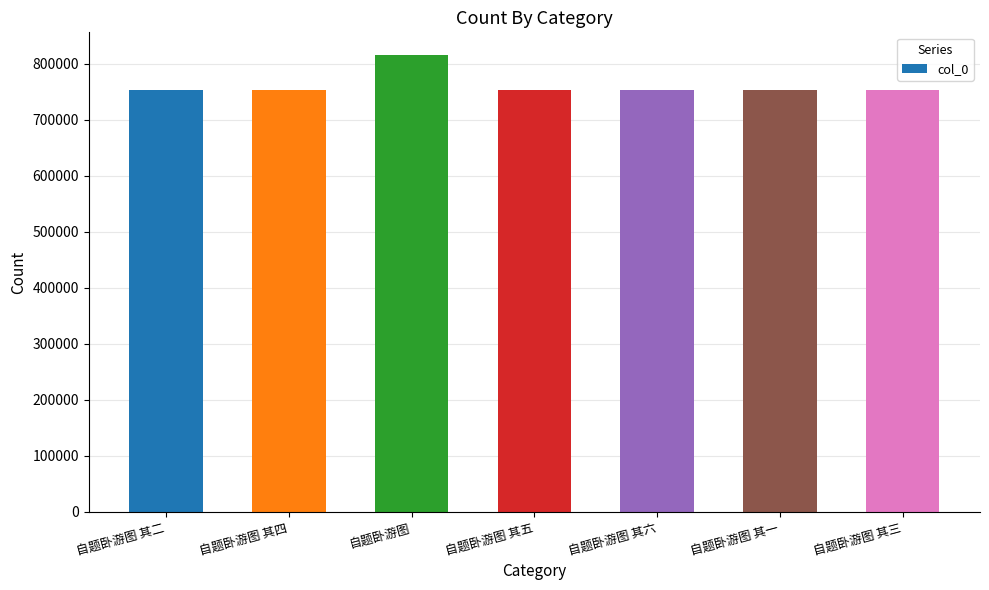

Approximately how many times larger is the value at 自题卧游图 其一 compared to 自题卧游图 其六?

1.0